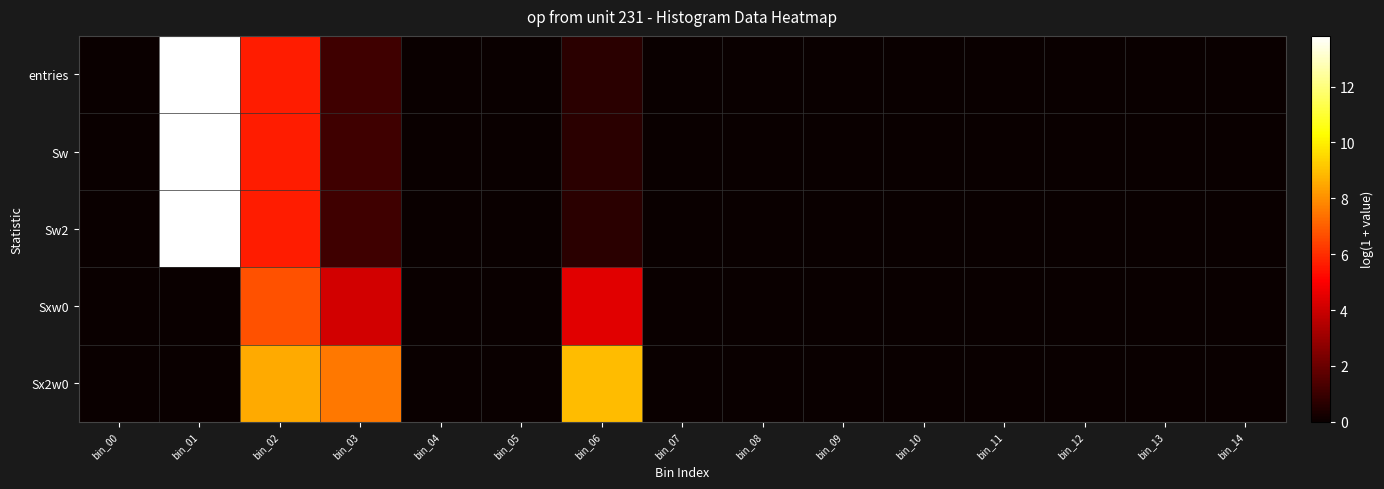

At which category is the sum across all series the highest?

bin_01